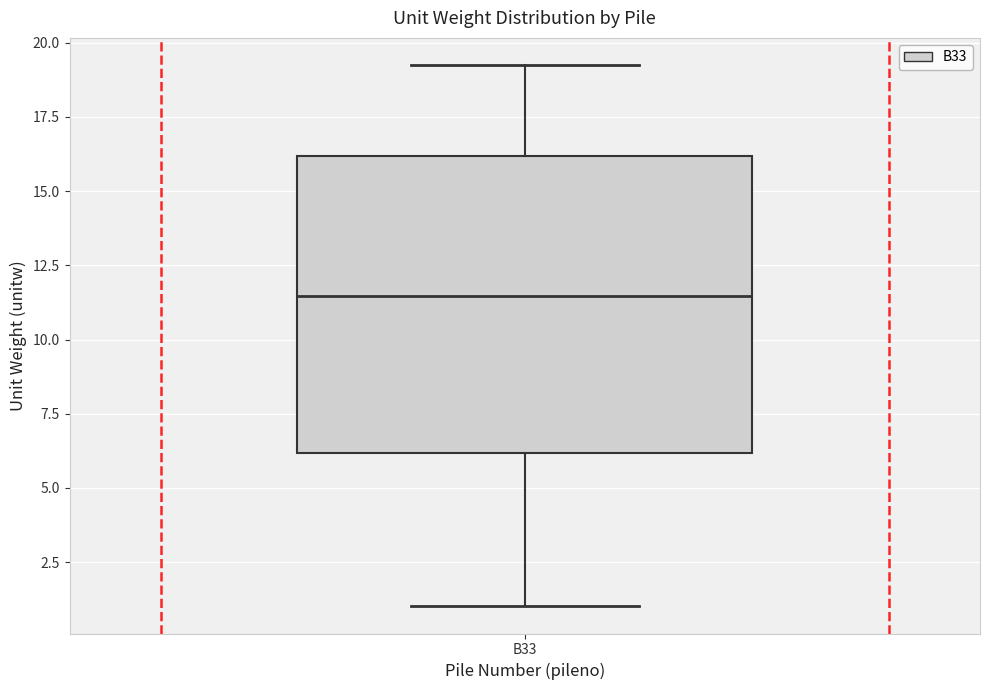

Where does the median line of the box for B33 sit on the y-axis? The values are not printed on the chart, so give them approximately, as read against the axis.

11.5